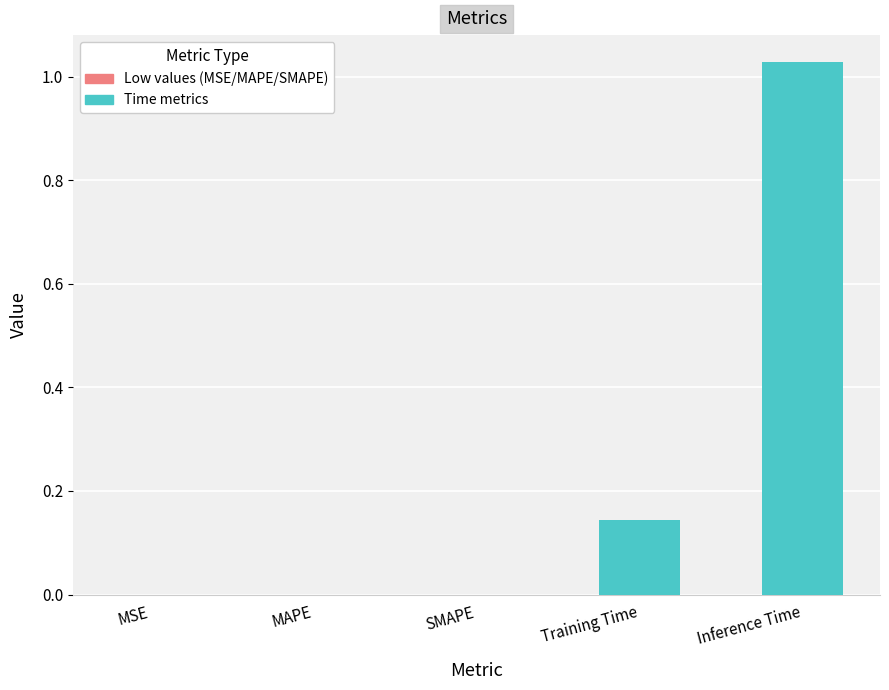

At which category does the chart reach its peak across all series?

Inference Time